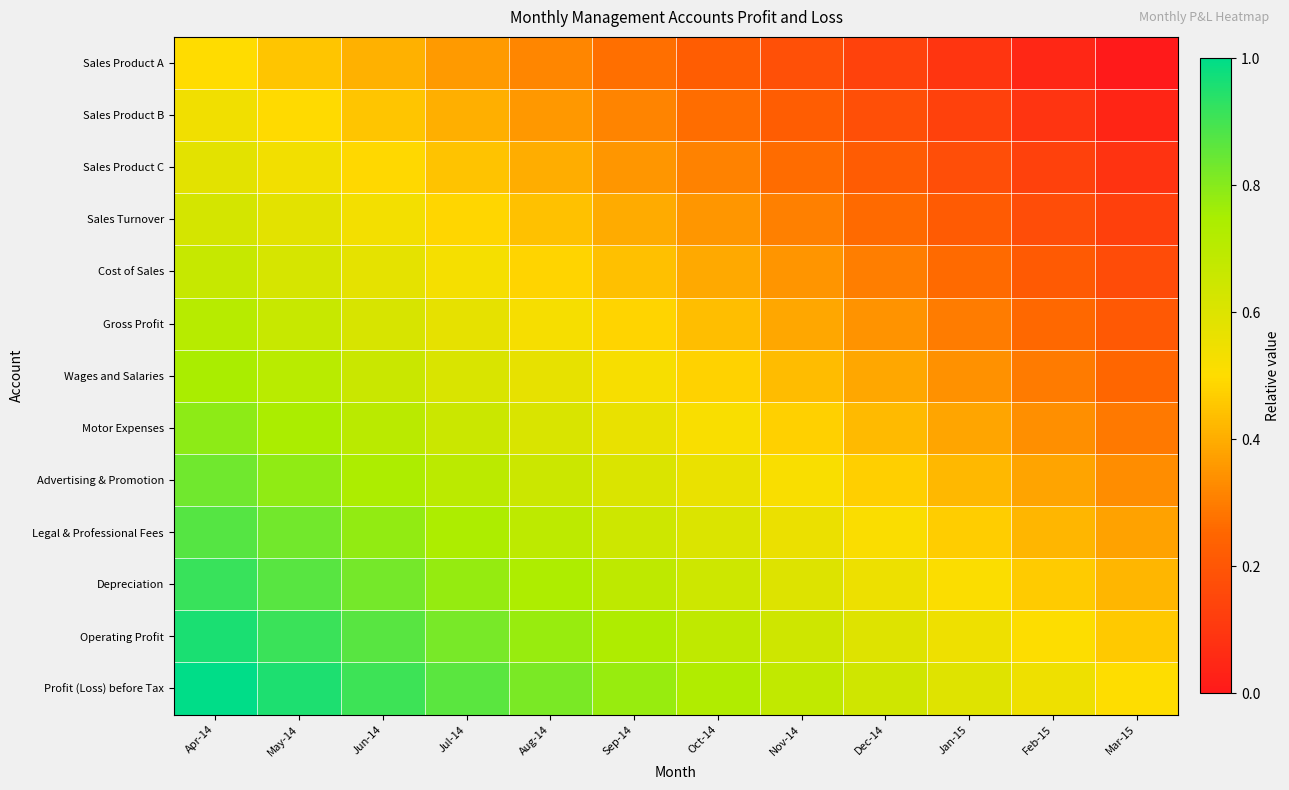

Reading right to left, what are all the values shown in this chart?

Sales Product A: Mar-15=0.0	Feb-15=0.0	Jan-15=0.1	Dec-14=0.1	Nov-14=0.2	Oct-14=0.2	Sep-14=0.3	Aug-14=0.3	Jul-14=0.4	Jun-14=0.4	May-14=0.5	Apr-14=0.5
Sales Product B: Mar-15=0.0	Feb-15=0.1	Jan-15=0.1	Dec-14=0.2	Nov-14=0.2	Oct-14=0.3	Sep-14=0.3	Aug-14=0.4	Jul-14=0.4	Jun-14=0.4	May-14=0.5	Apr-14=0.5
Sales Product C: Mar-15=0.1	Feb-15=0.1	Jan-15=0.2	Dec-14=0.2	Nov-14=0.3	Oct-14=0.3	Sep-14=0.4	Aug-14=0.4	Jul-14=0.4	Jun-14=0.5	May-14=0.5	Apr-14=0.6
Sales Turnover: Mar-15=0.1	Feb-15=0.2	Jan-15=0.2	Dec-14=0.3	Nov-14=0.3	Oct-14=0.4	Sep-14=0.4	Aug-14=0.4	Jul-14=0.5	Jun-14=0.5	May-14=0.6	Apr-14=0.6
Cost of Sales: Mar-15=0.2	Feb-15=0.2	Jan-15=0.3	Dec-14=0.3	Nov-14=0.3	Oct-14=0.4	Sep-14=0.4	Aug-14=0.5	Jul-14=0.5	Jun-14=0.6	May-14=0.6	Apr-14=0.7
Gross Profit: Mar-15=0.2	Feb-15=0.3	Jan-15=0.3	Dec-14=0.3	Nov-14=0.4	Oct-14=0.4	Sep-14=0.5	Aug-14=0.5	Jul-14=0.6	Jun-14=0.6	May-14=0.7	Apr-14=0.7
Wages and Salaries: Mar-15=0.3	Feb-15=0.3	Jan-15=0.3	Dec-14=0.4	Nov-14=0.4	Oct-14=0.5	Sep-14=0.5	Aug-14=0.6	Jul-14=0.6	Jun-14=0.7	May-14=0.7	Apr-14=0.7
Motor Expenses: Mar-15=0.3	Feb-15=0.3	Jan-15=0.4	Dec-14=0.4	Nov-14=0.5	Oct-14=0.5	Sep-14=0.6	Aug-14=0.6	Jul-14=0.7	Jun-14=0.7	May-14=0.7	Apr-14=0.8
Advertising & Promotion: Mar-15=0.3	Feb-15=0.4	Jan-15=0.4	Dec-14=0.5	Nov-14=0.5	Oct-14=0.6	Sep-14=0.6	Aug-14=0.7	Jul-14=0.7	Jun-14=0.7	May-14=0.8	Apr-14=0.8
Legal & Professional Fees: Mar-15=0.4	Feb-15=0.4	Jan-15=0.5	Dec-14=0.5	Nov-14=0.6	Oct-14=0.6	Sep-14=0.6	Aug-14=0.7	Jul-14=0.7	Jun-14=0.8	May-14=0.8	Apr-14=0.9
Depreciation: Mar-15=0.4	Feb-15=0.5	Jan-15=0.5	Dec-14=0.6	Nov-14=0.6	Oct-14=0.6	Sep-14=0.7	Aug-14=0.7	Jul-14=0.8	Jun-14=0.8	May-14=0.9	Apr-14=0.9
Operating Profit: Mar-15=0.5	Feb-15=0.5	Jan-15=0.6	Dec-14=0.6	Nov-14=0.6	Oct-14=0.7	Sep-14=0.7	Aug-14=0.8	Jul-14=0.8	Jun-14=0.9	May-14=0.9	Apr-14=1.0
Profit (Loss) before Tax: Mar-15=0.5	Feb-15=0.5	Jan-15=0.6	Dec-14=0.6	Nov-14=0.7	Oct-14=0.7	Sep-14=0.8	Aug-14=0.8	Jul-14=0.9	Jun-14=0.9	May-14=1.0	Apr-14=1.0